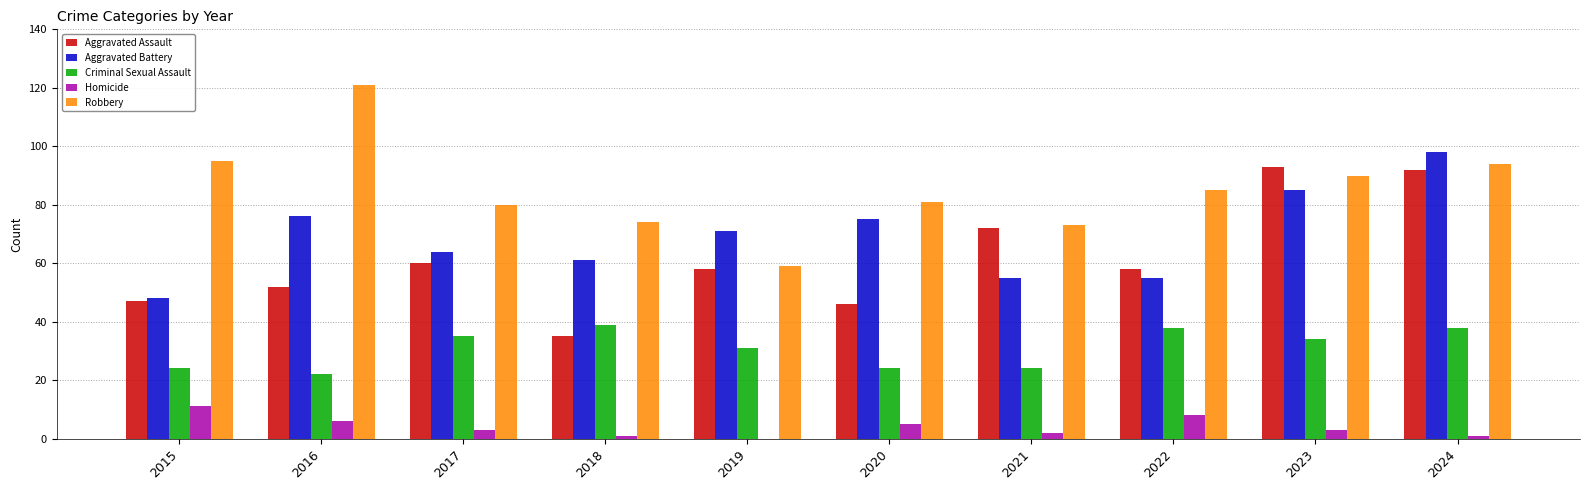

What is the spread (max minus min) of values at 2022?

77